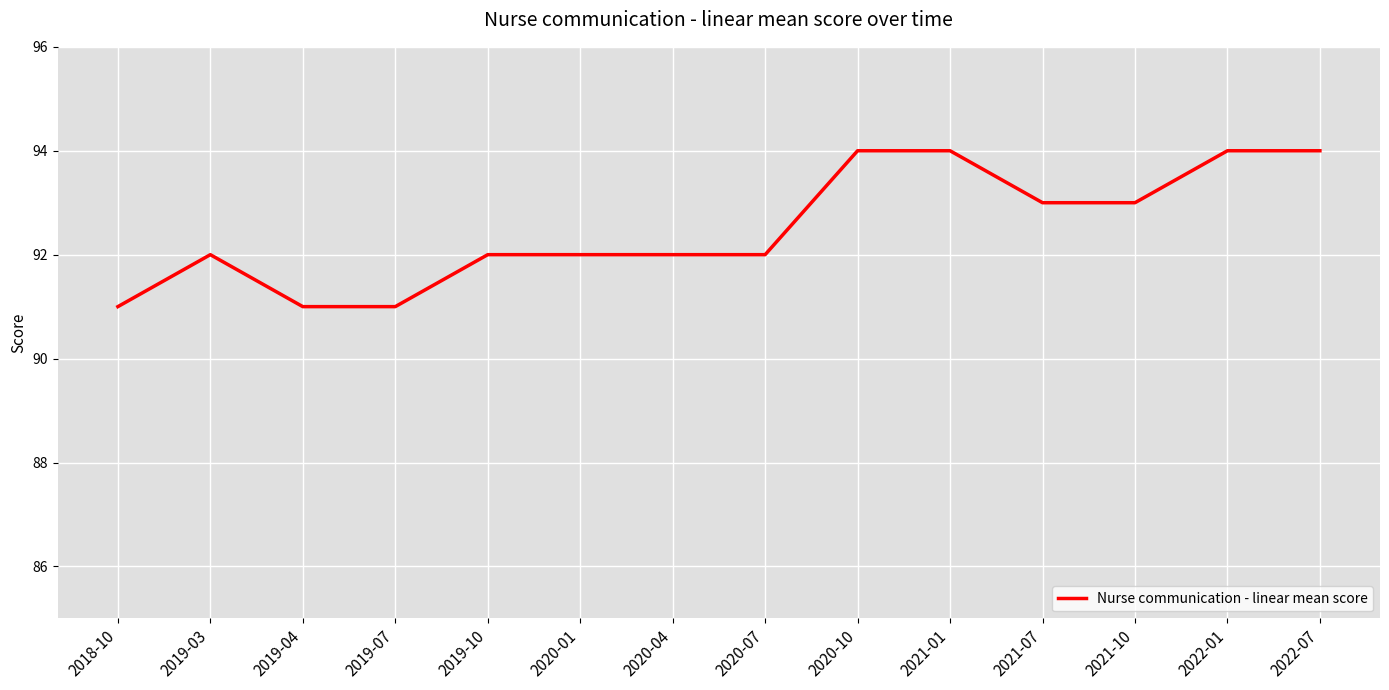

What is the change in value from 2020-07 to 2022-07?

+2